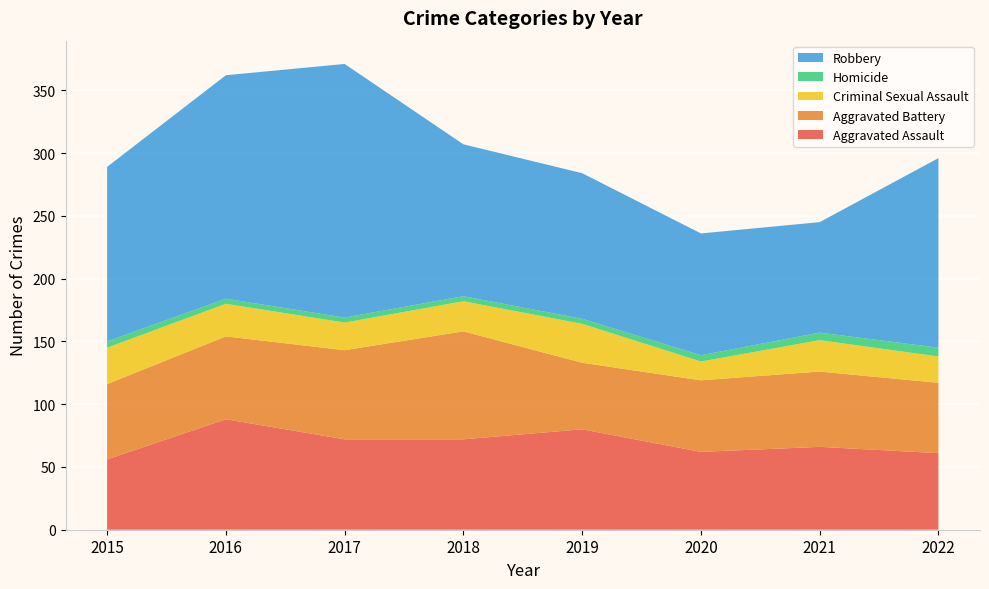

Reading left to right, what are all the values shown in this chart?

Aggravated Assault: 56	88	72	72	80	62	66	61
Aggravated Battery: 60	66	71	86	53	57	60	56
Criminal Sexual Assault: 29	26	22	24	31	15	25	21
Homicide: 5	4	4	4	4	5	6	7
Robbery: 139	178	202	121	116	97	88	151